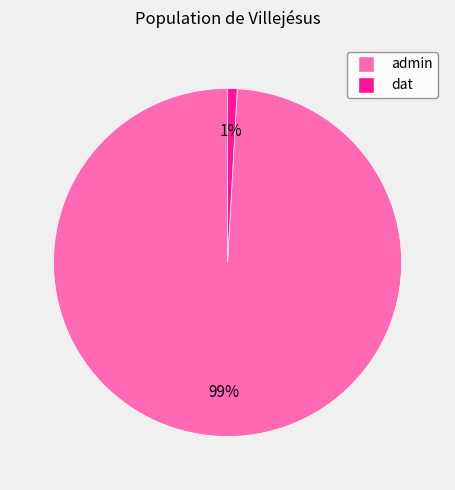

Between admin and dat, which is larger?

admin